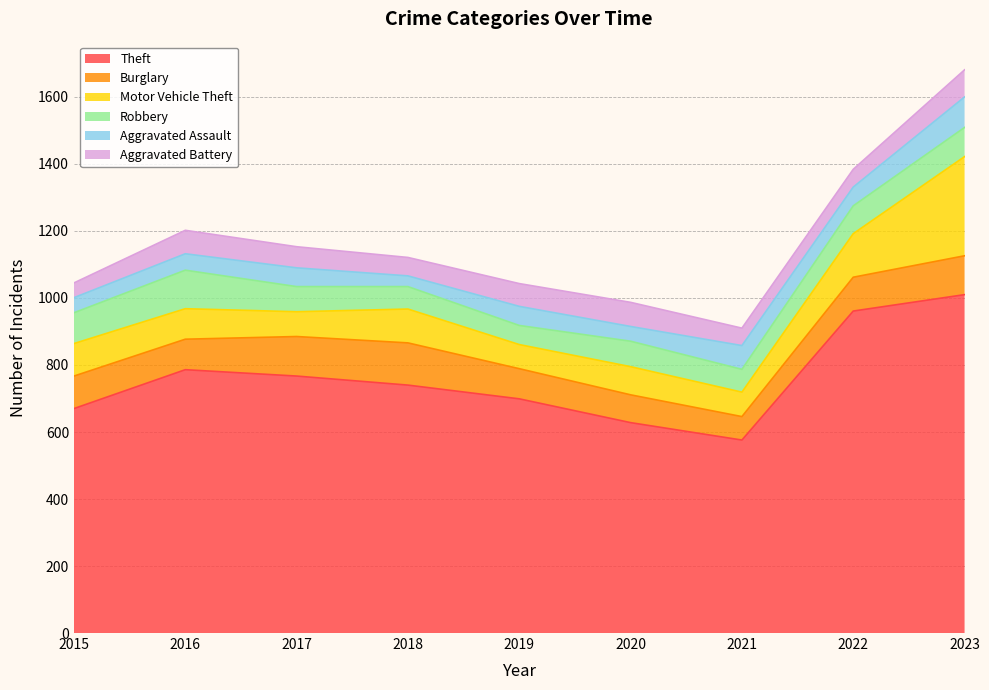

At which category is the sum across all series the highest?

2023